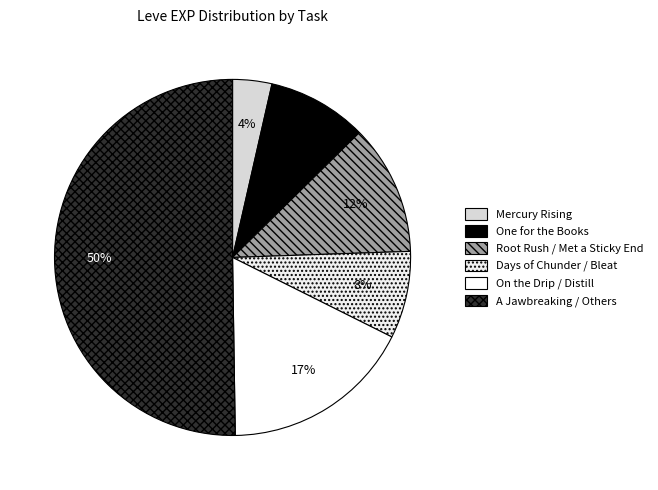

Count the number of slices in the pie.

6